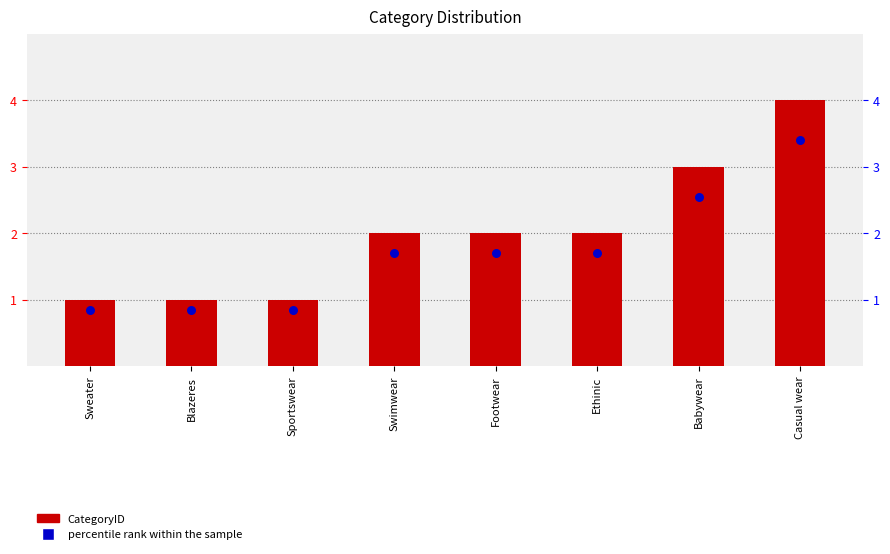

At how many categories does at least one series exceed 1?

5